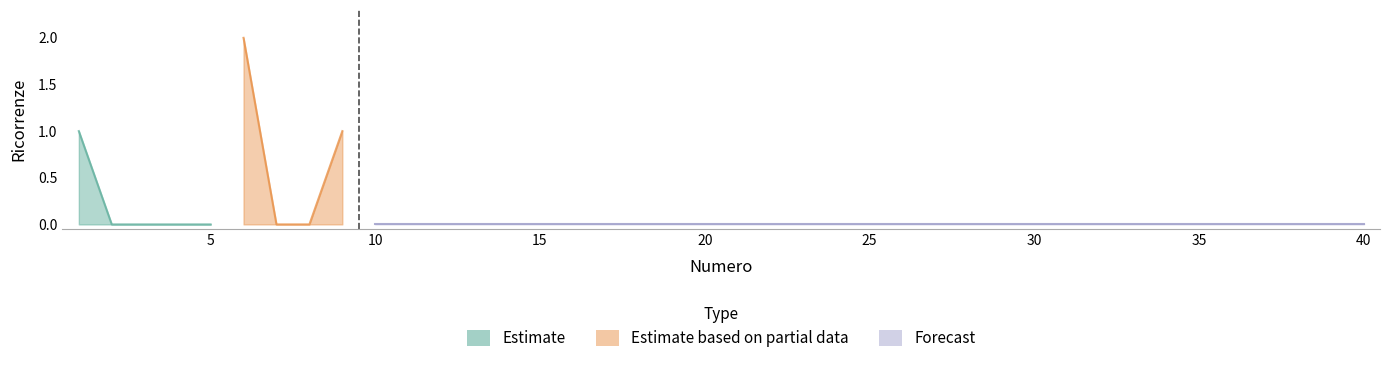

Where is the first local maximum?

6